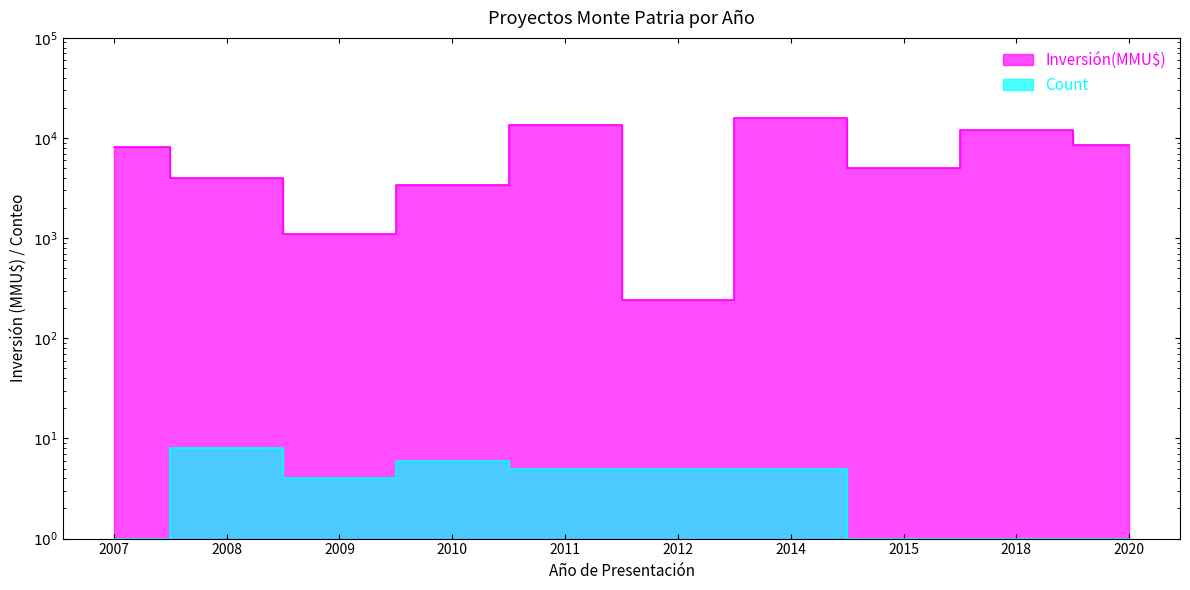

Is the value of Inversión(MMU$) at 2011 greater than the value of Count at 2011?

Yes